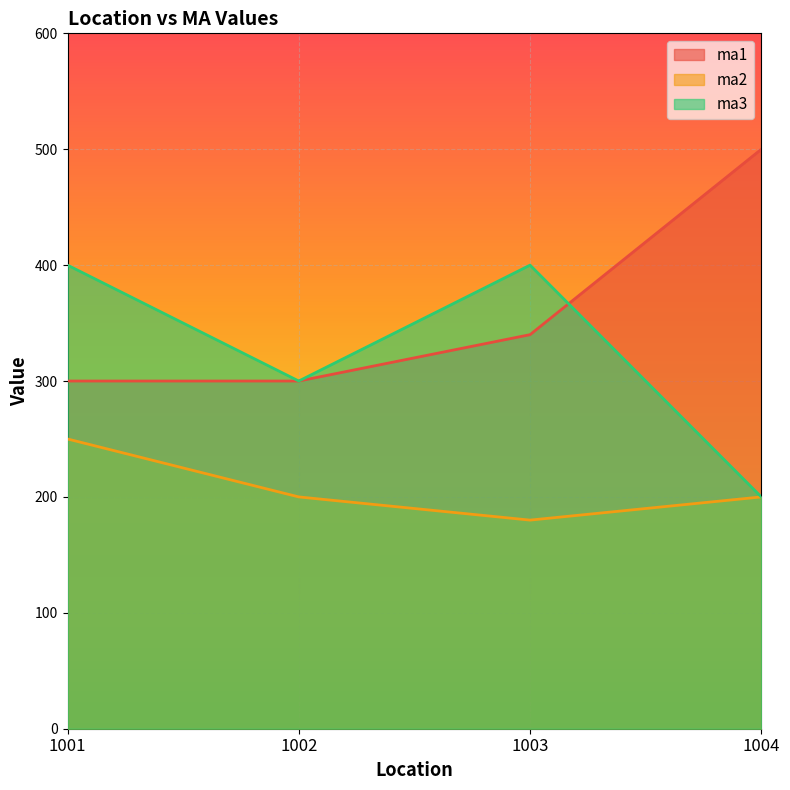

List the series in order of their overall mean, highest first.

ma1, ma3, ma2